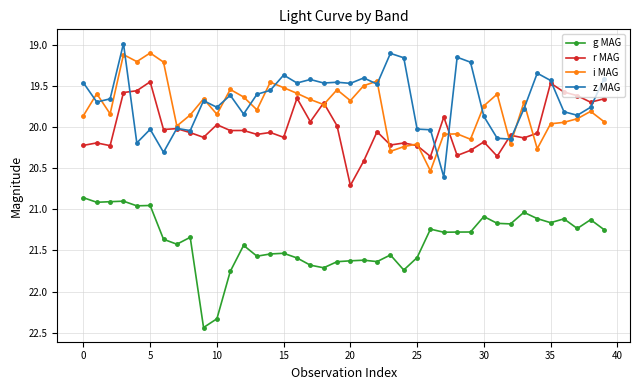

True or false: r MAG and z MAG intersect in this chart.

True